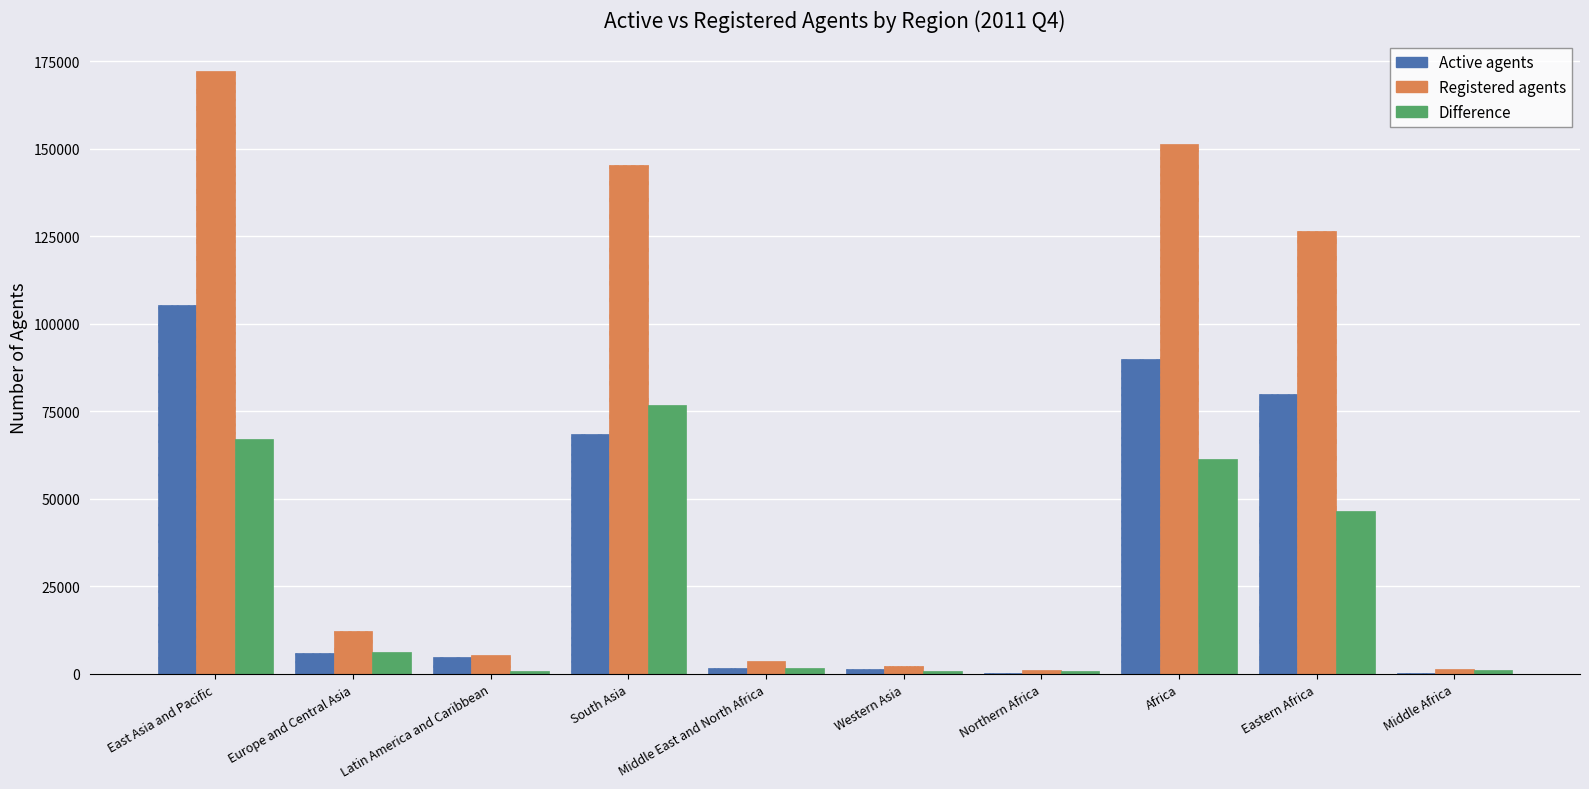

How many categories are shown in the chart?

10